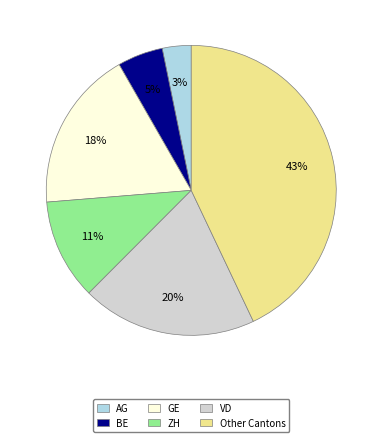

To the nearest percent, what is the difference between the largest and smallest slice percentages?

40%